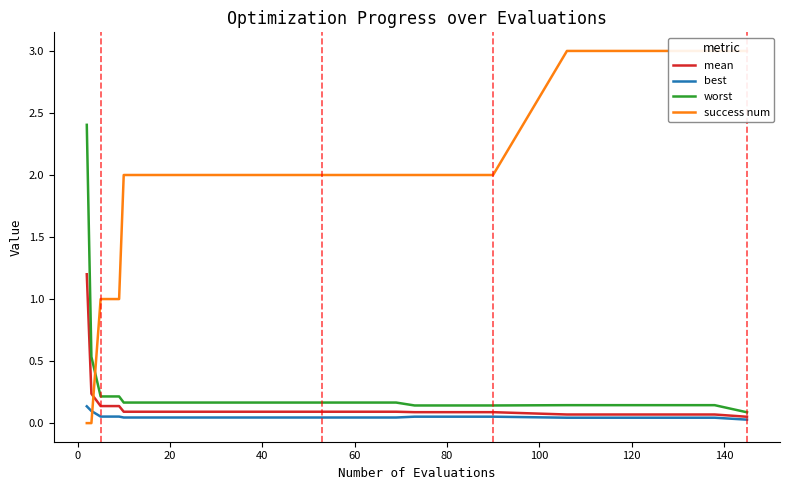

Is the value of success num at 80 greater than the value of mean at 20?

Yes